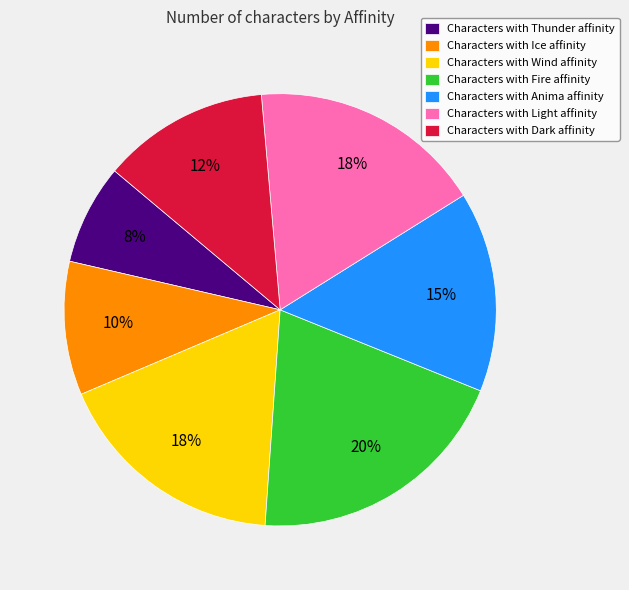

To the nearest percent, what is the average slice percentage?

14%